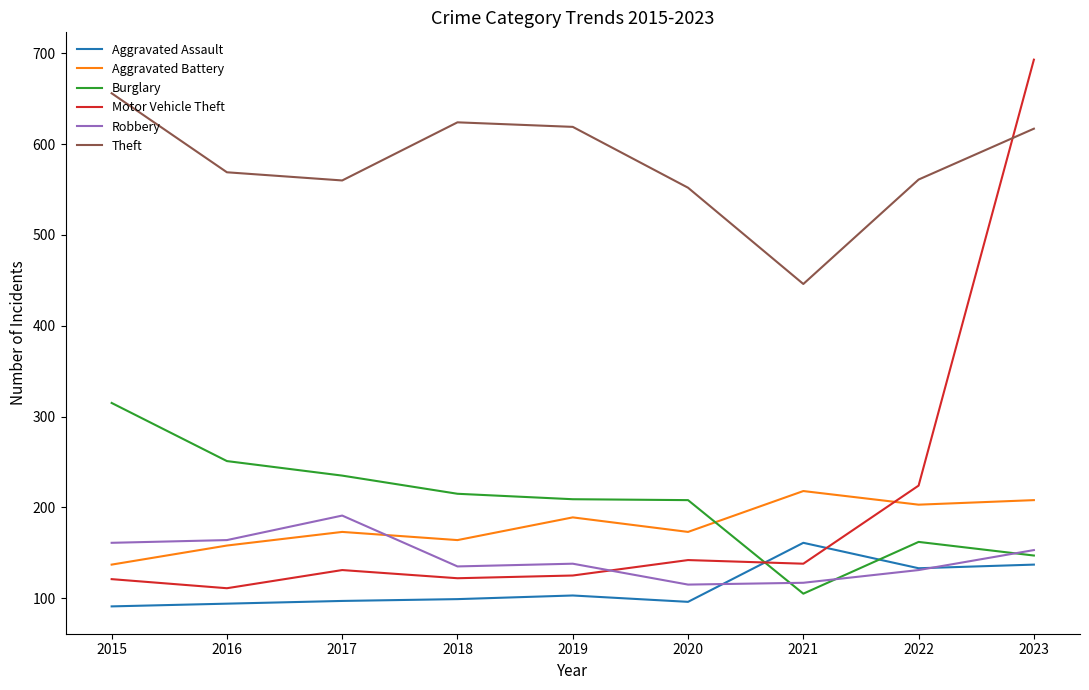

What is the sum of all Robbery values?

1305